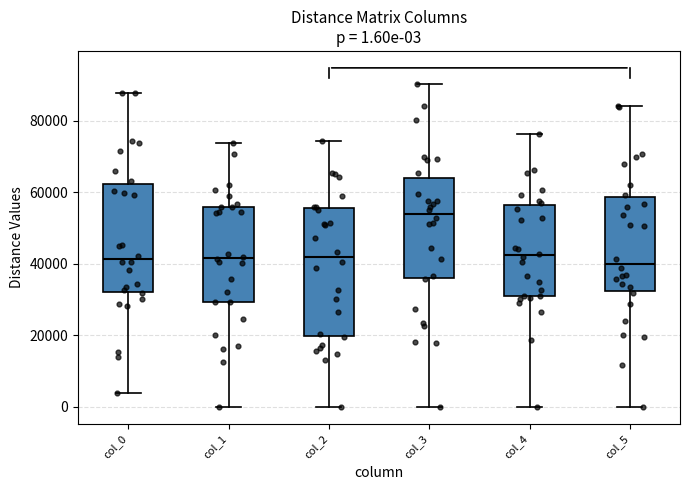

Comparing the boxes themselves (not the whiskers), which one is the tallest?

col_2